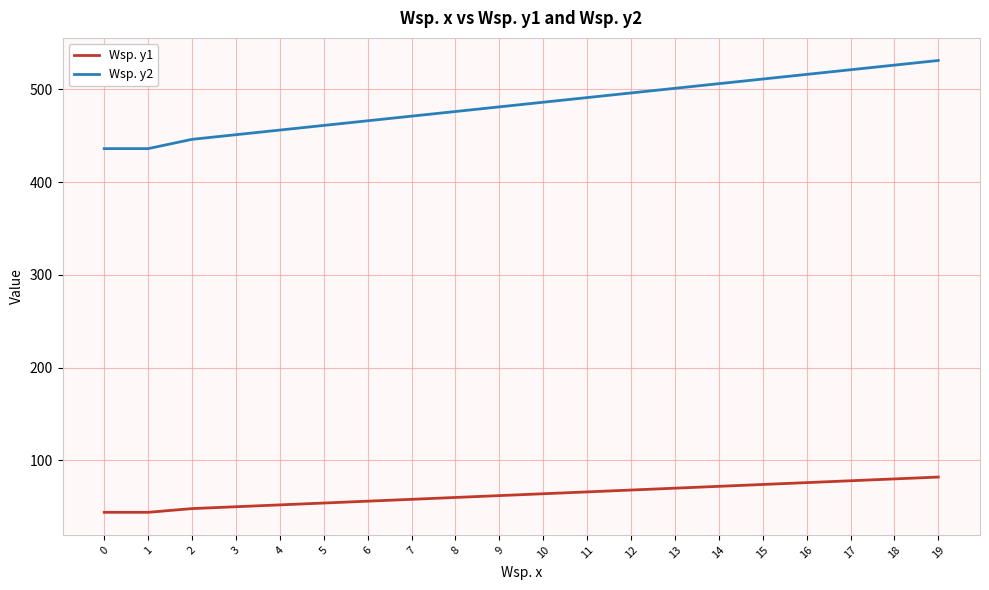

Which series has the largest total across all categories?

Wsp. y2